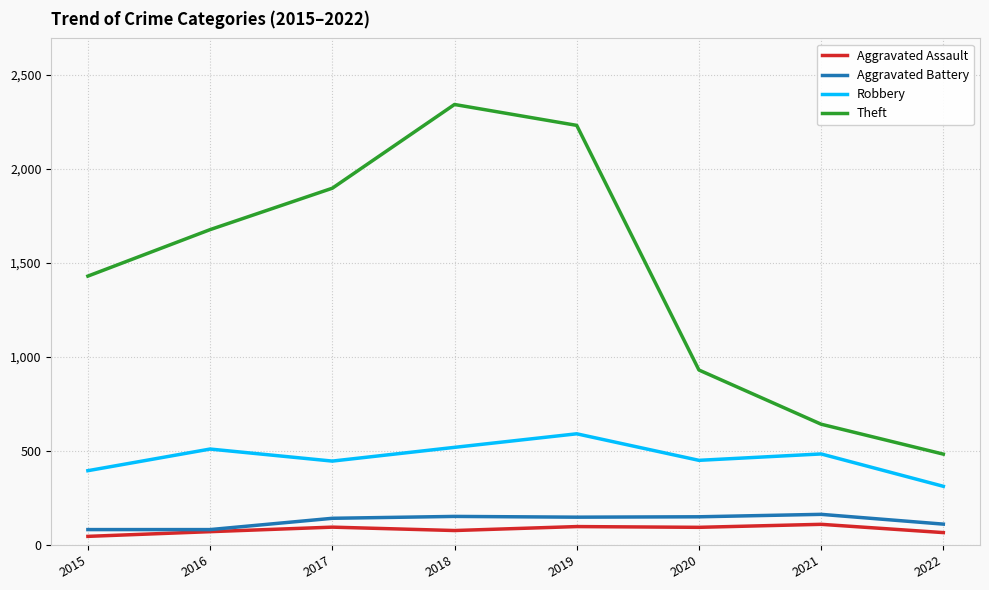

What is the difference between the second highest and second lowest values in the Theft series?

1588